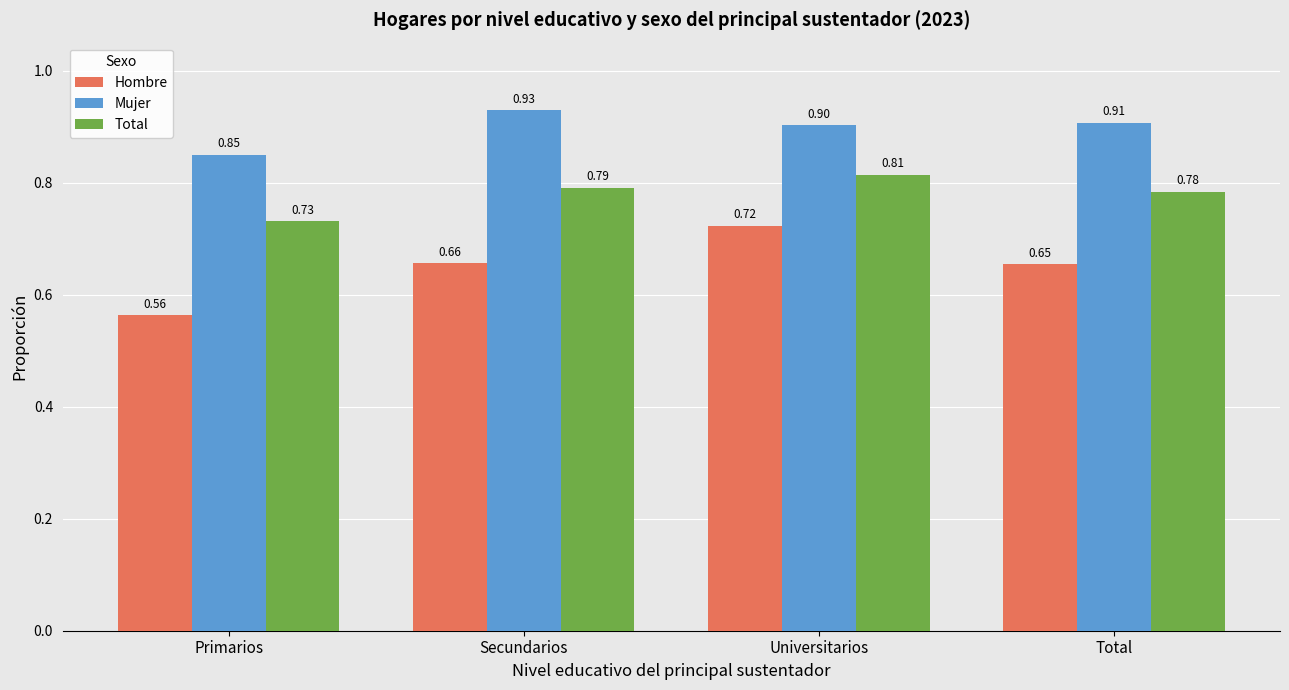

Rank the series by their maximum value, from lowest to highest.

Hombre, Total, Mujer